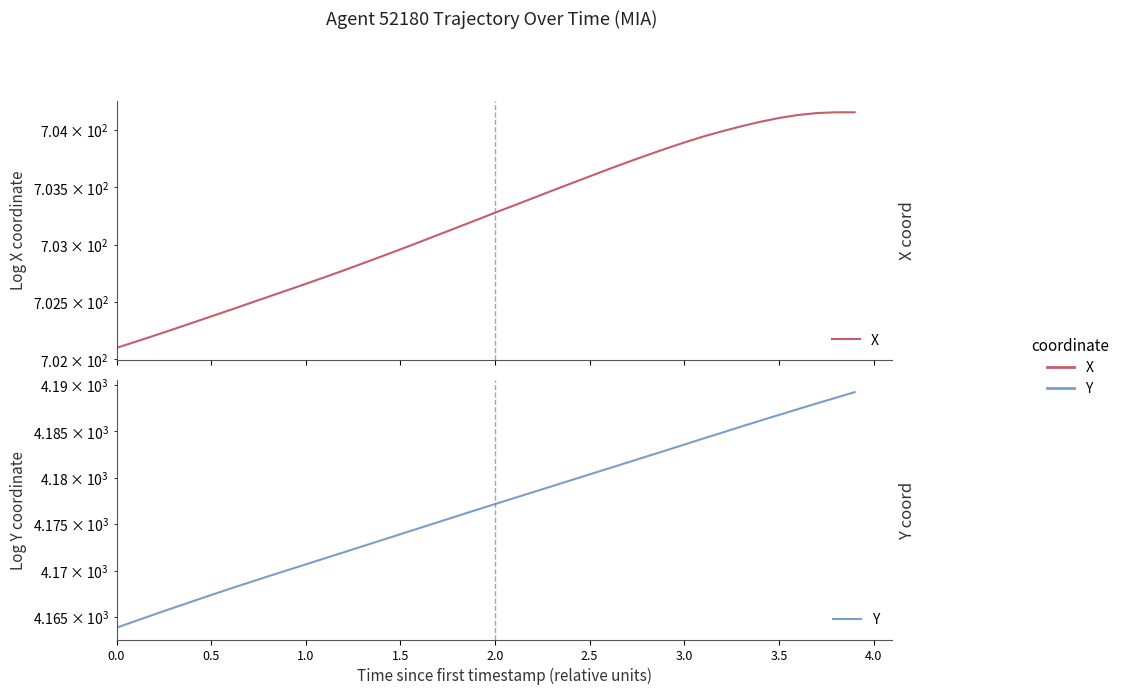

What is the approximate value of Y at 1.5?

4173.9